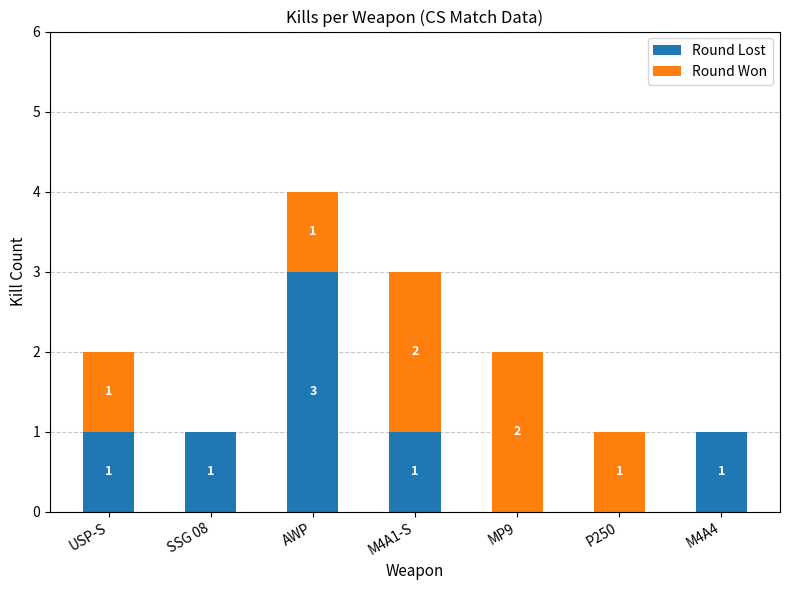

How many Round Lost values are between 0 and 1?

6